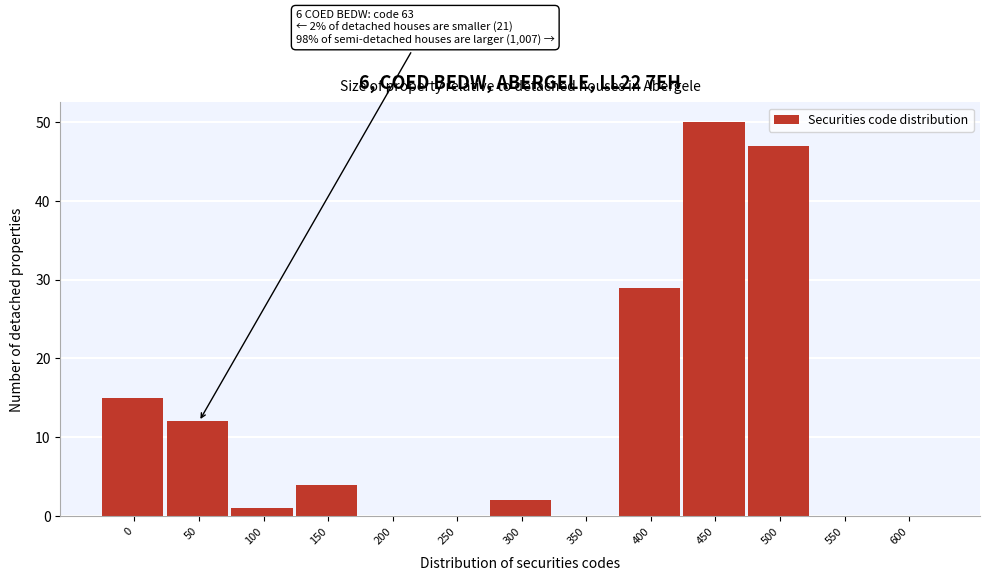

Reading right to left, list all the values displayed in this chart.

600=0	550=0	500=47	450=50	400=29	350=0	300=2	250=0	200=0	150=4	100=1	50=12	0=15